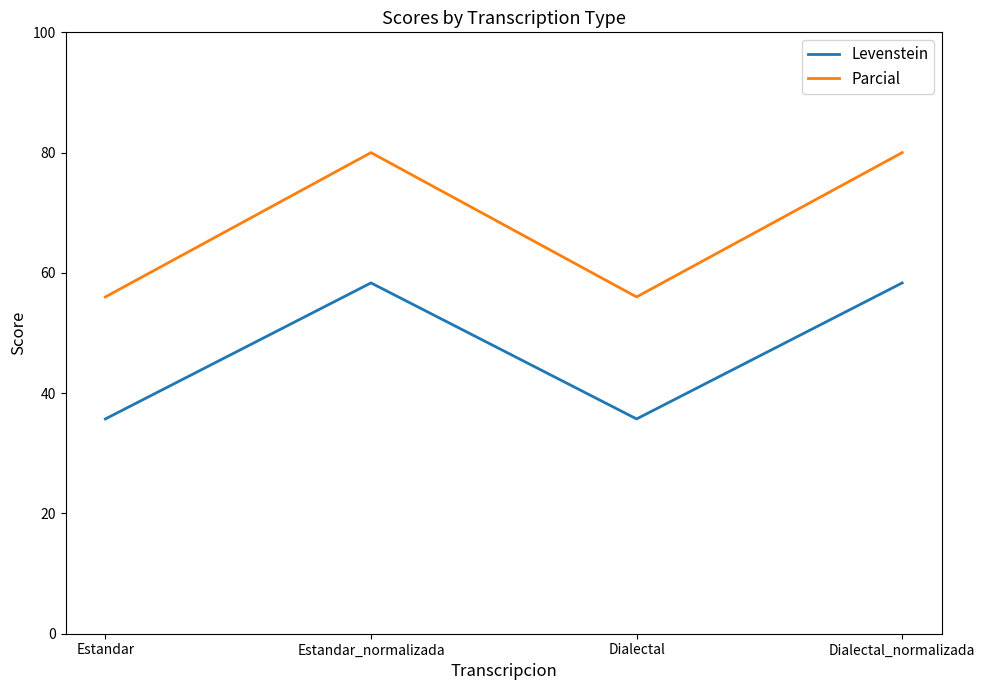

What is the spread (max minus min) of values at Dialectal?

20.3